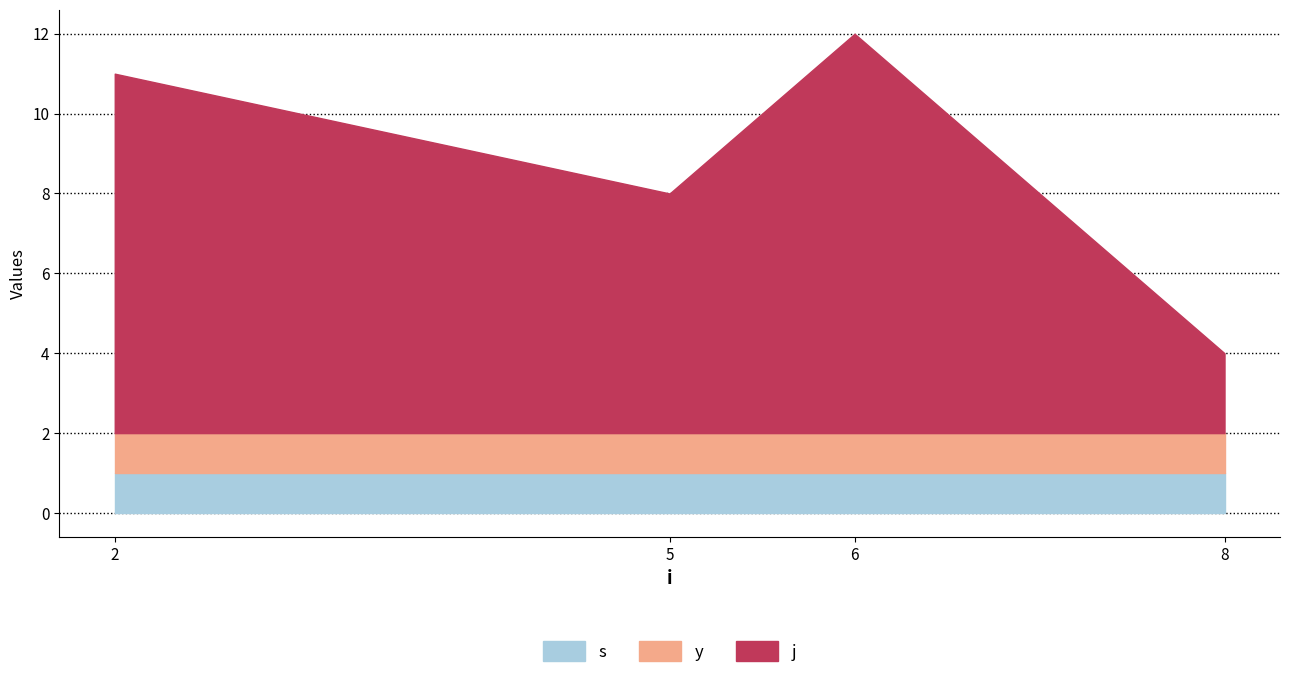

Is it true that s equals 0.6 at 6?

False